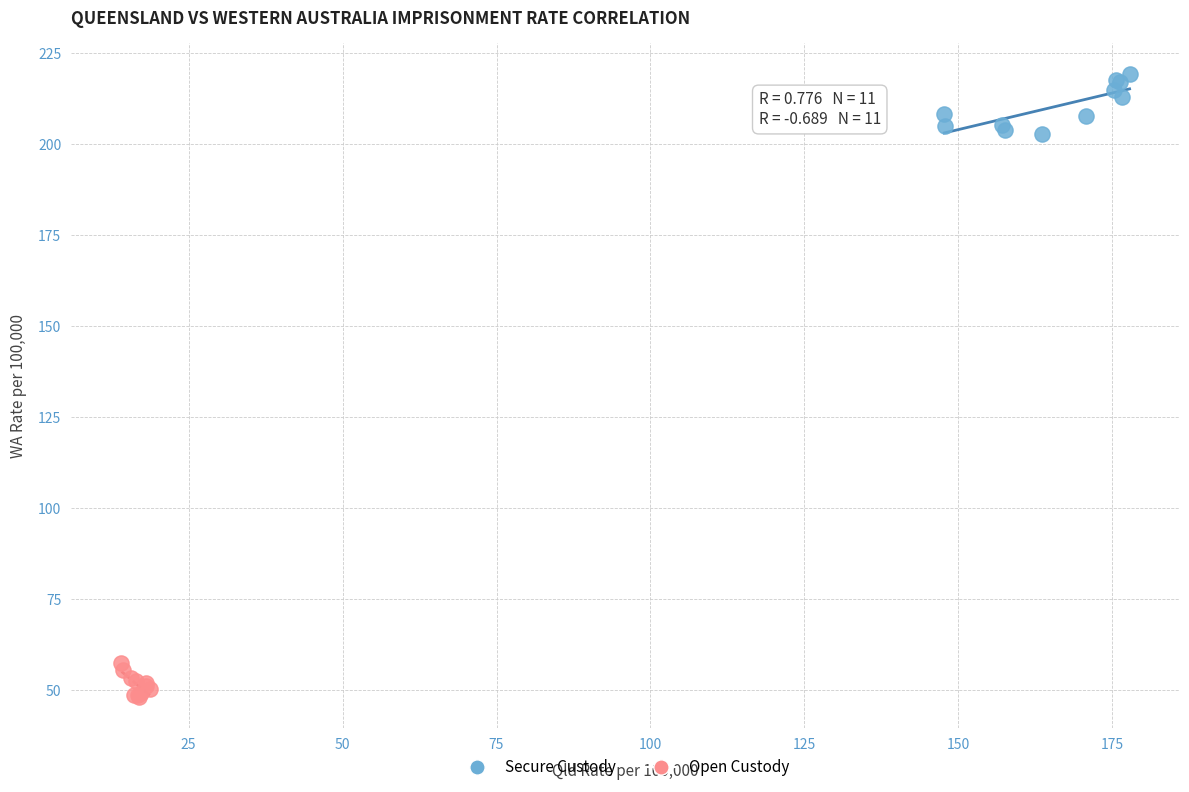

Which series contains the highest Y value?

Secure Custody